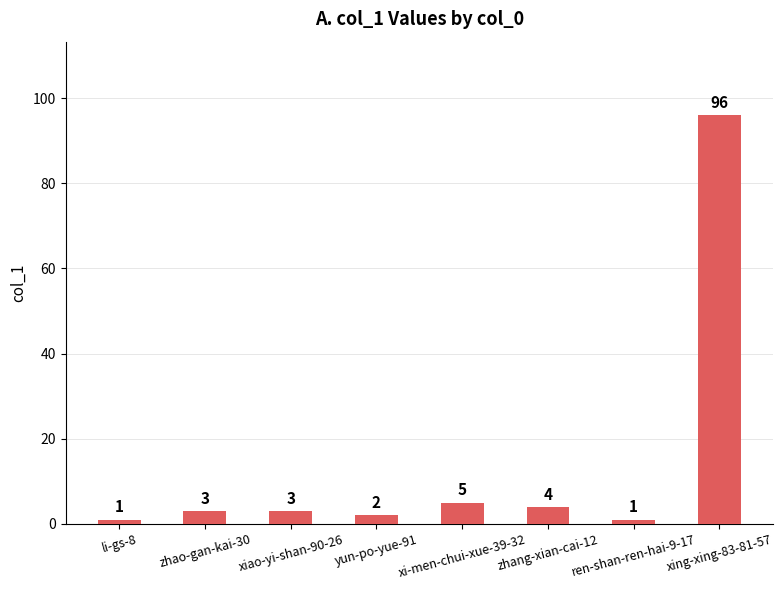

At which label is the value closest to 48?

xi-men-chui-xue-39-32